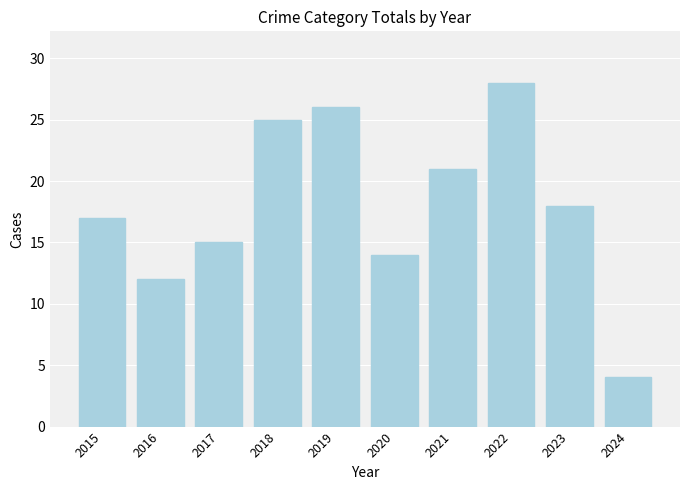

What is the difference between the maximum and second lowest values?

16